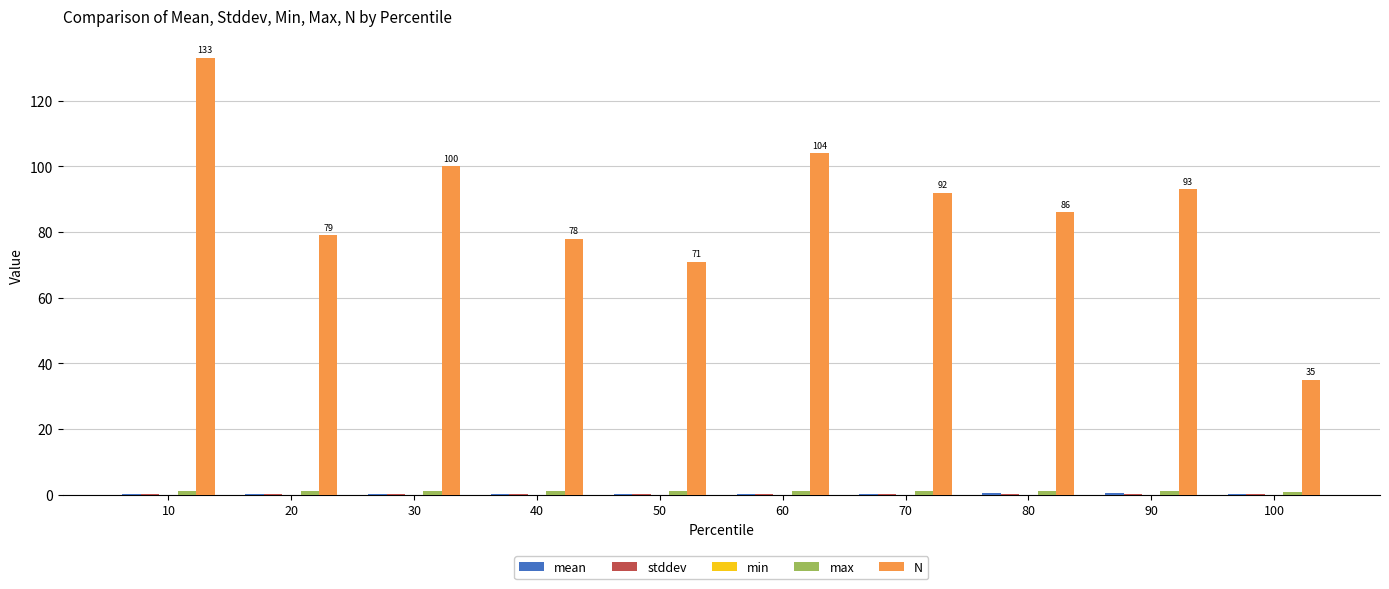

At which label is N closest to 84?

80